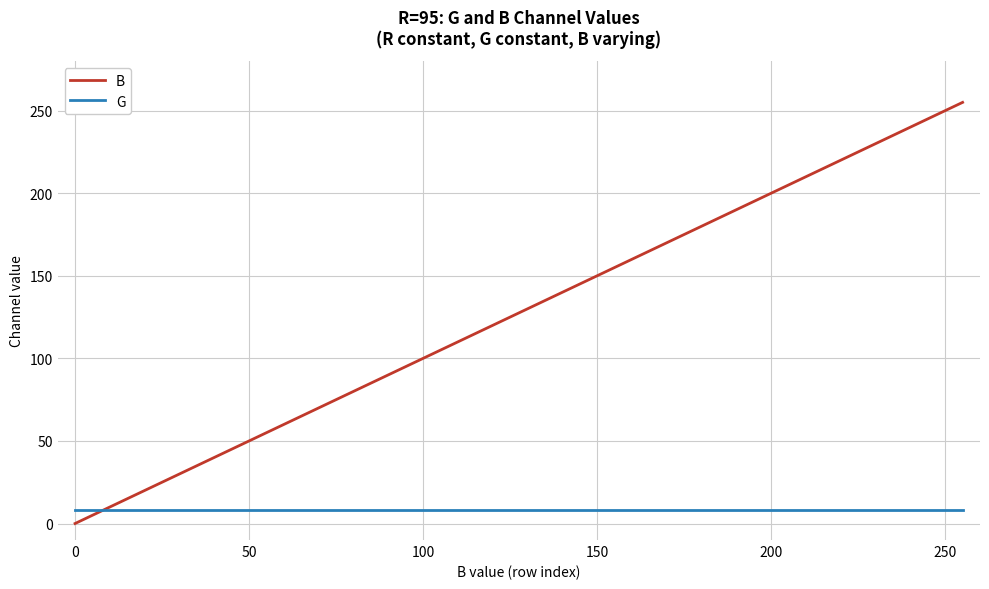

Which series has the widest spread of values?

B